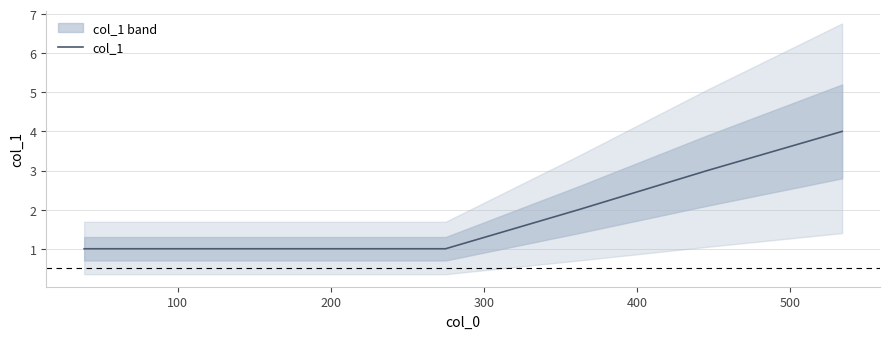

The chart shows a value of 0 at 100. True or false?

False